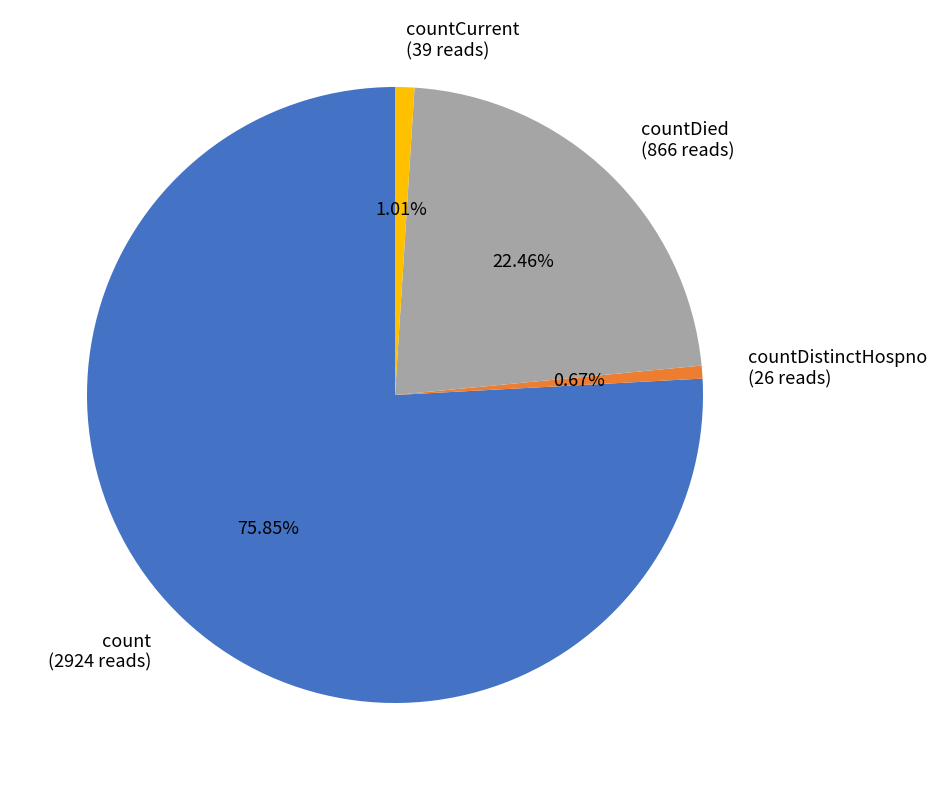

Which category has the biggest portion of the pie?

count